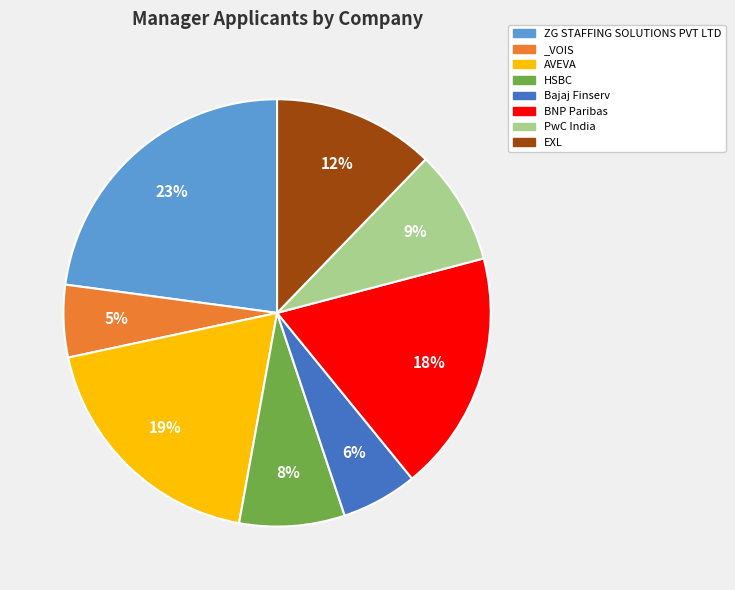

Combined, do Bajaj Finserv and _VOIS account for over 50%?

No